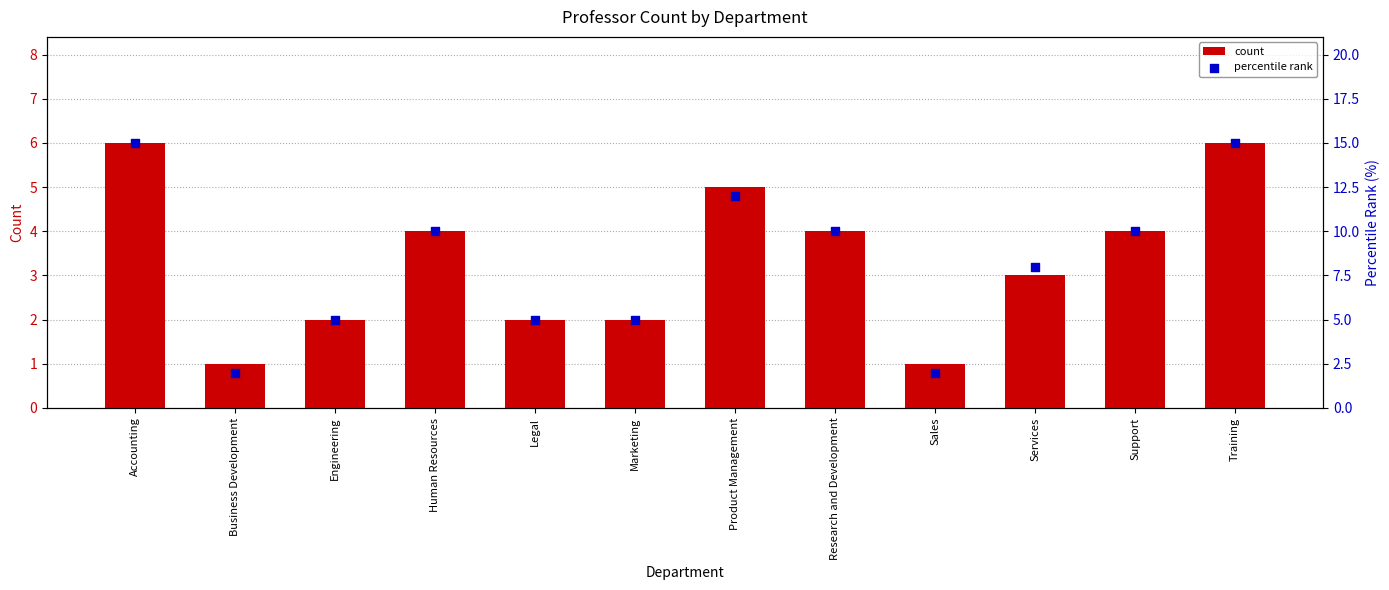

Which series has the largest total across all categories?

percentile rank